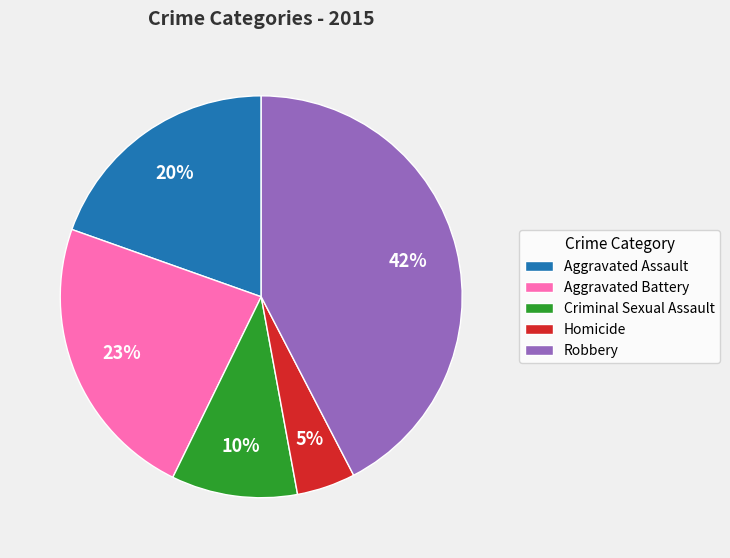

Count the number of slices in the pie.

5